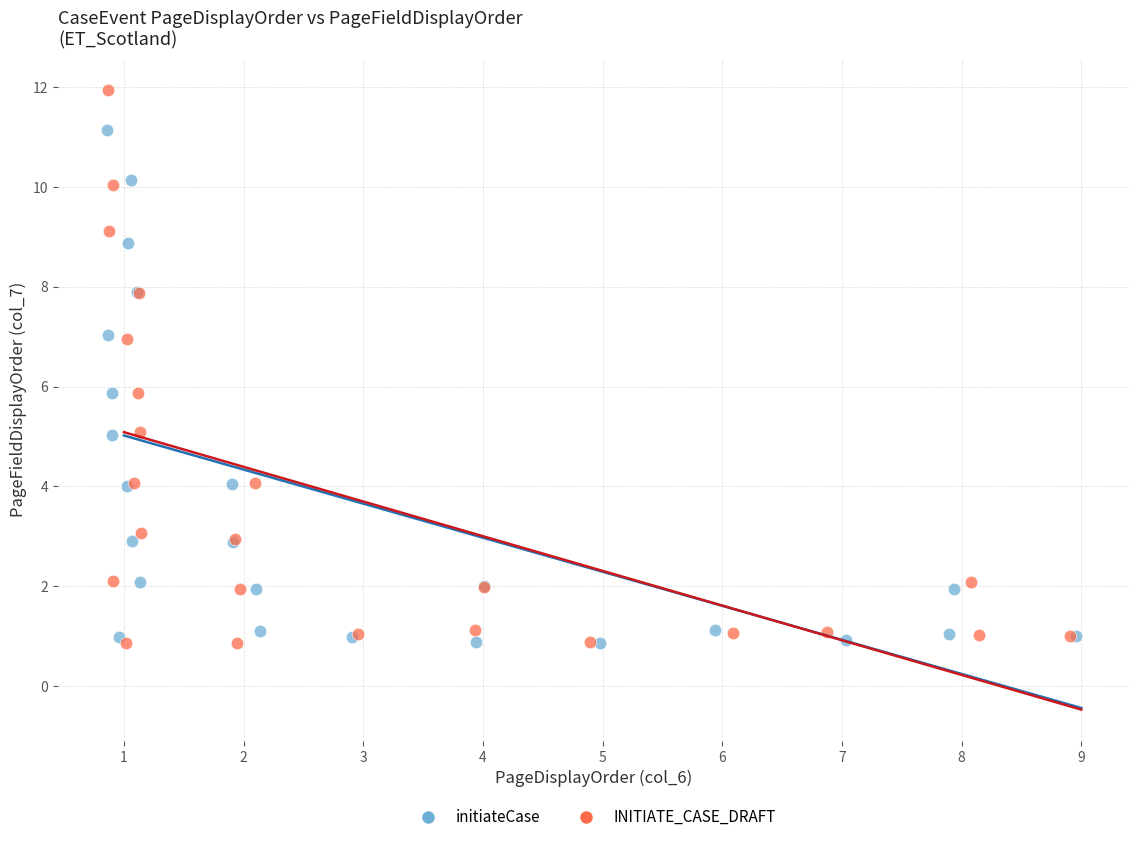

Which series contains the highest Y value?

INITIATE_CASE_DRAFT